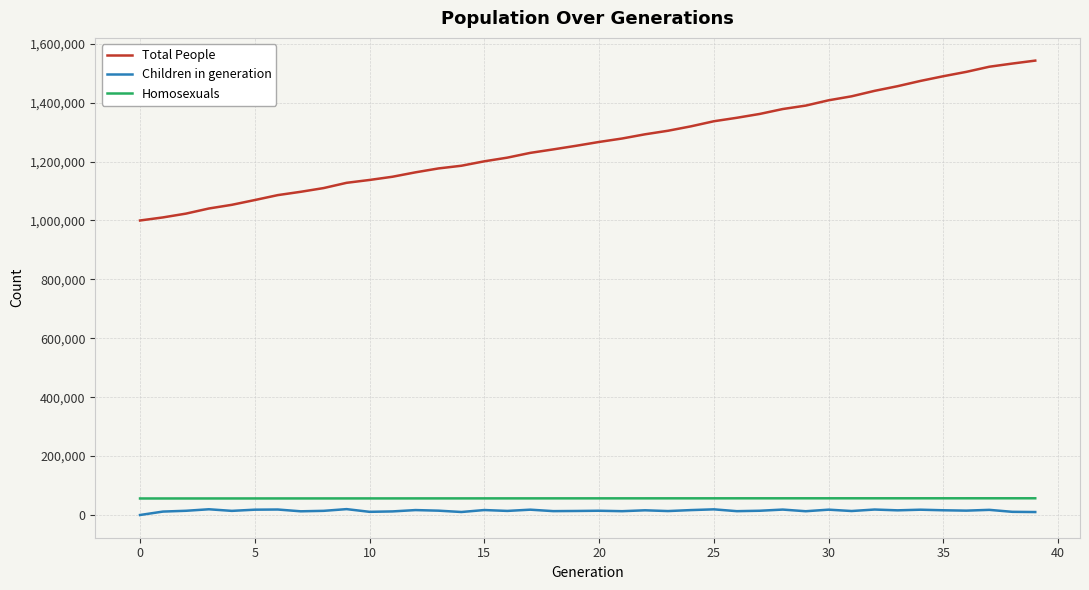

Which series has the largest total across all categories?

Total People